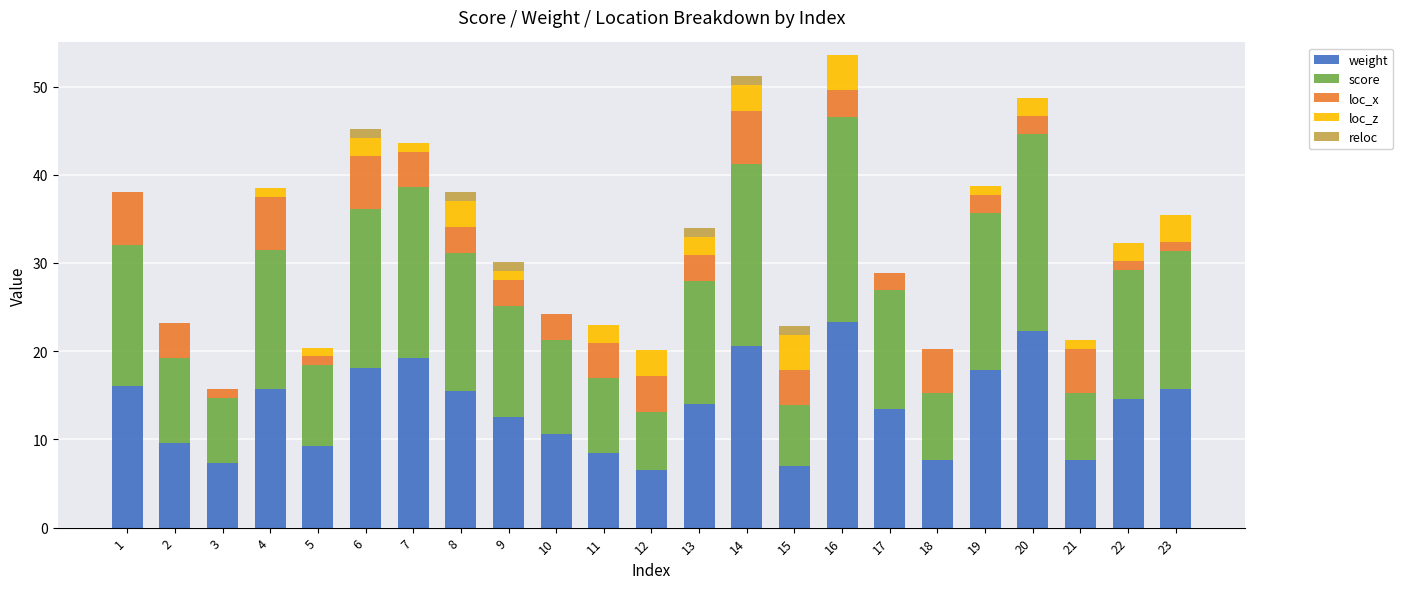

What is the maximum value for weight?

23.3